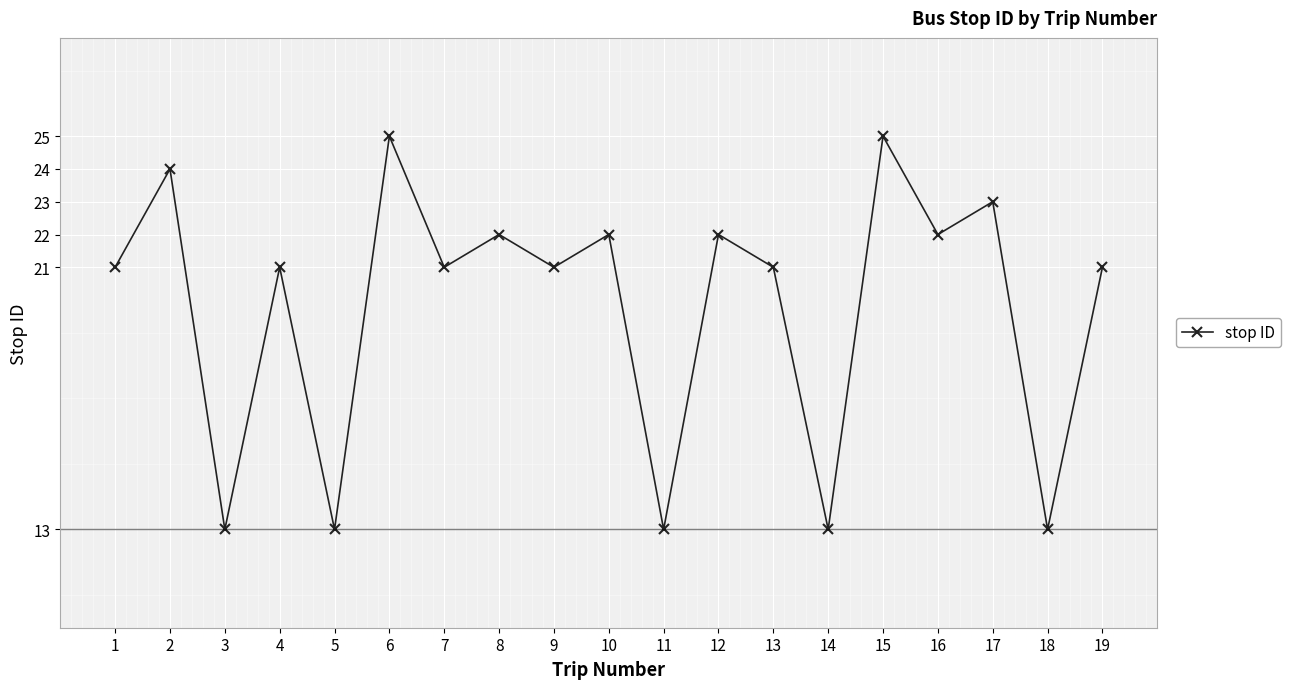

How many categories are shown in the chart?

19